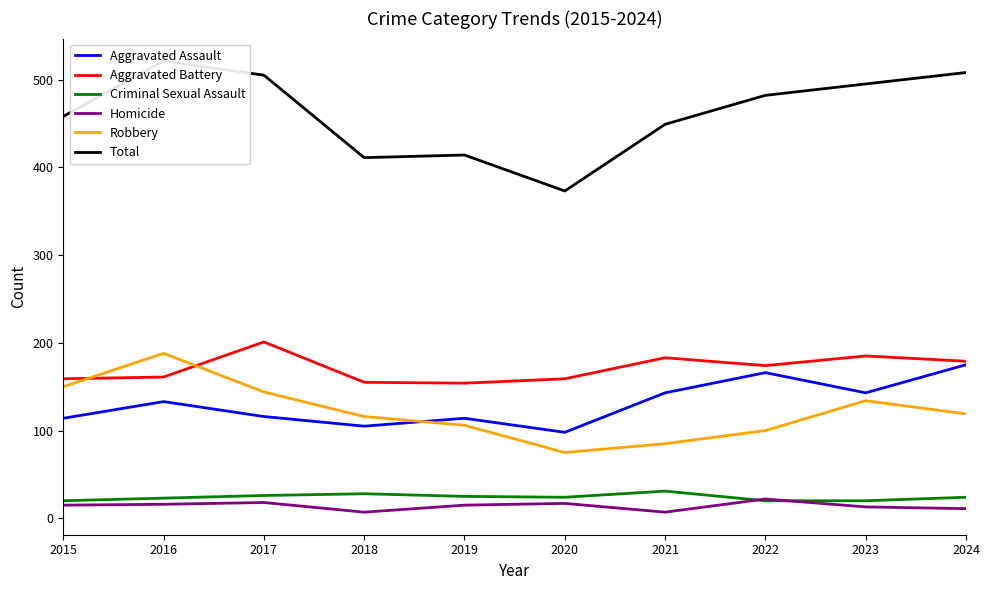

How many series are shown in this chart?

6